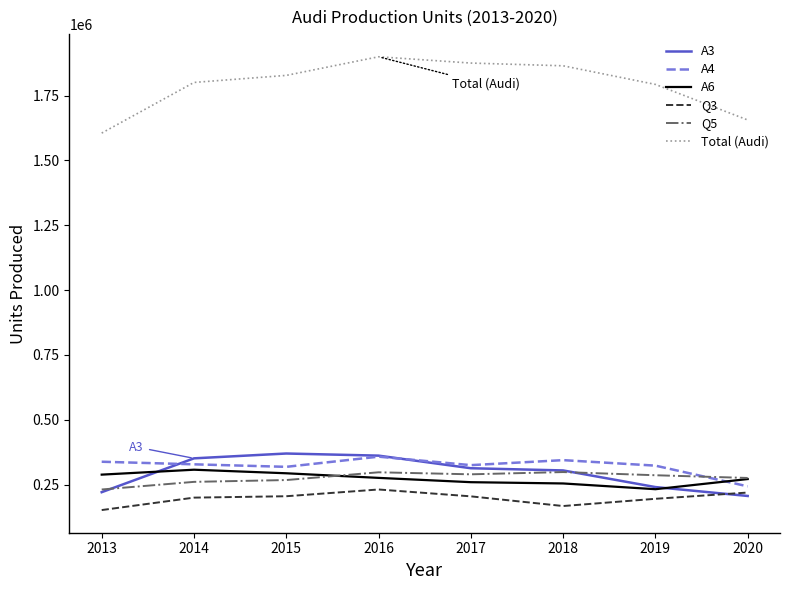

Where is A3 nearest to the value 288313?

2018